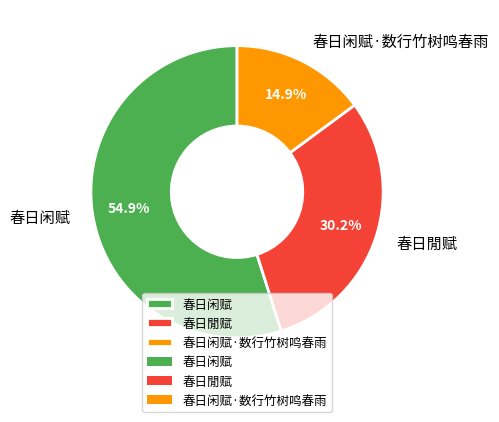

Is there a majority slice in this chart?

Yes